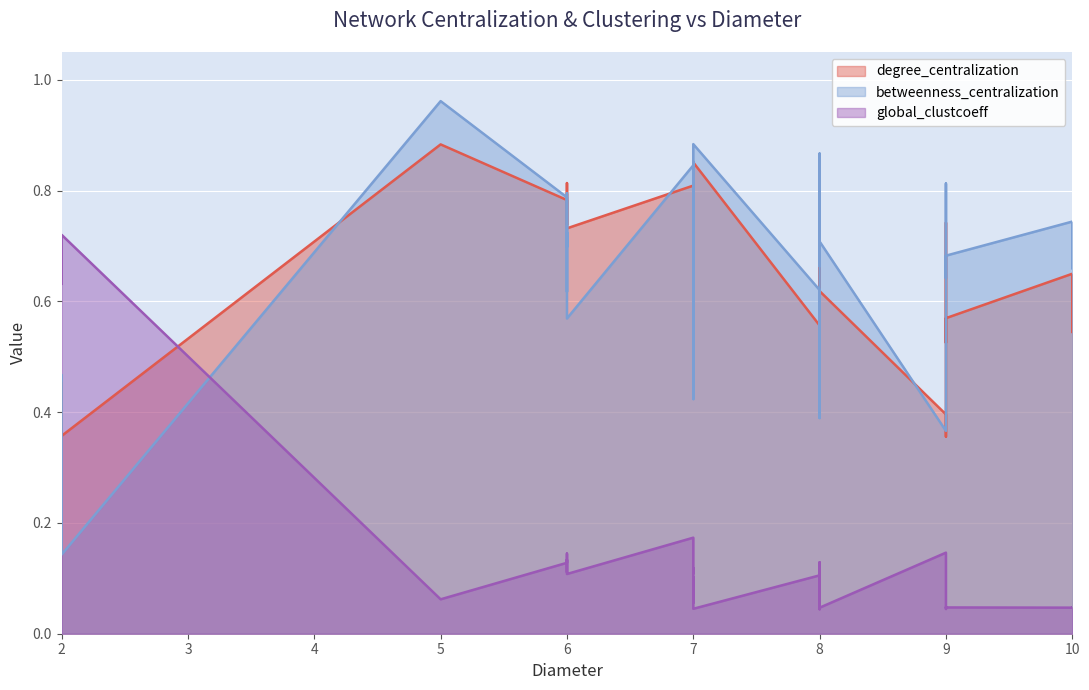

How many lines are shown in the chart?

3